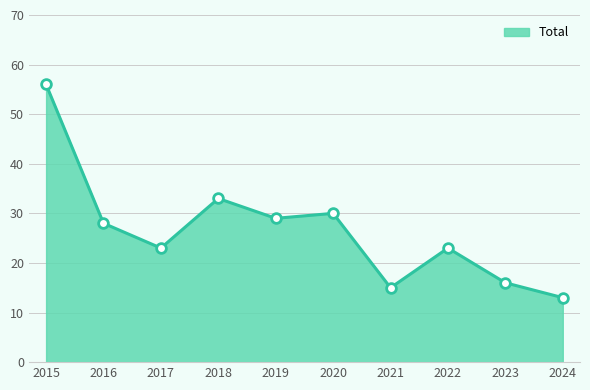

Which has a higher value, 2016 or 2015?

2015